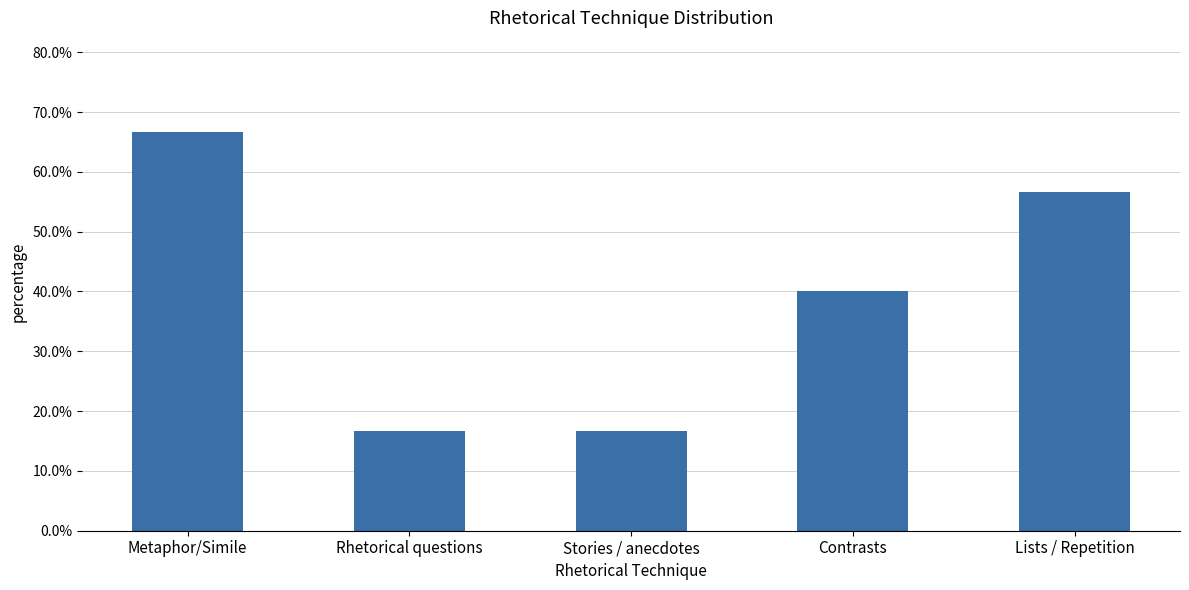

Reading left to right, what are all the values shown in this chart?

0.7	0.2	0.2	0.4	0.6